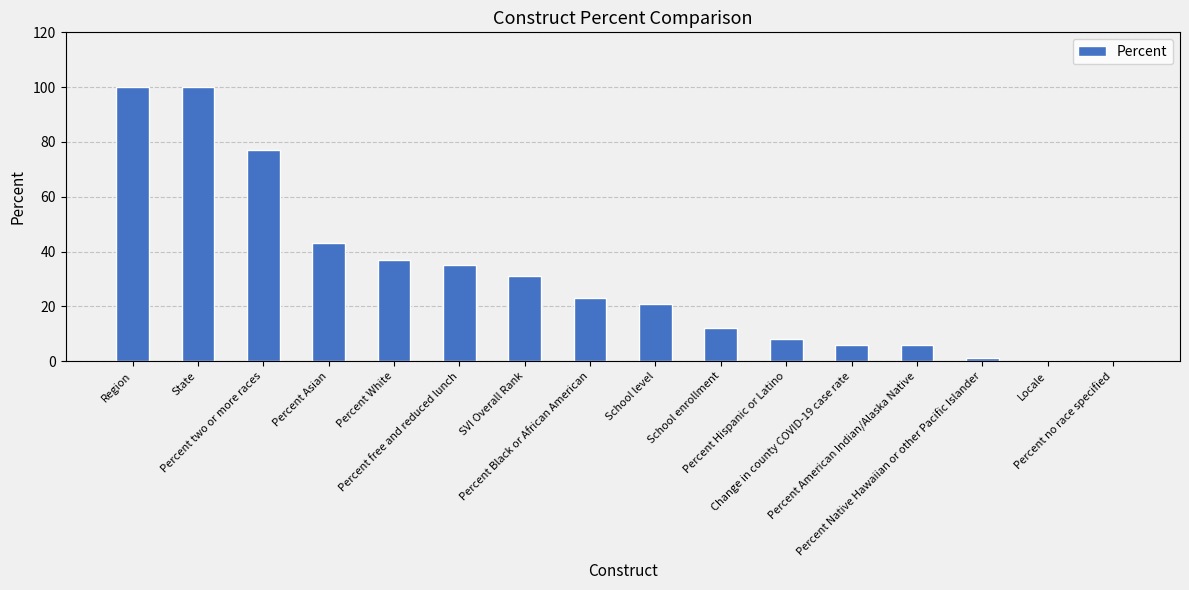

What is the maximum value shown in the chart?

100